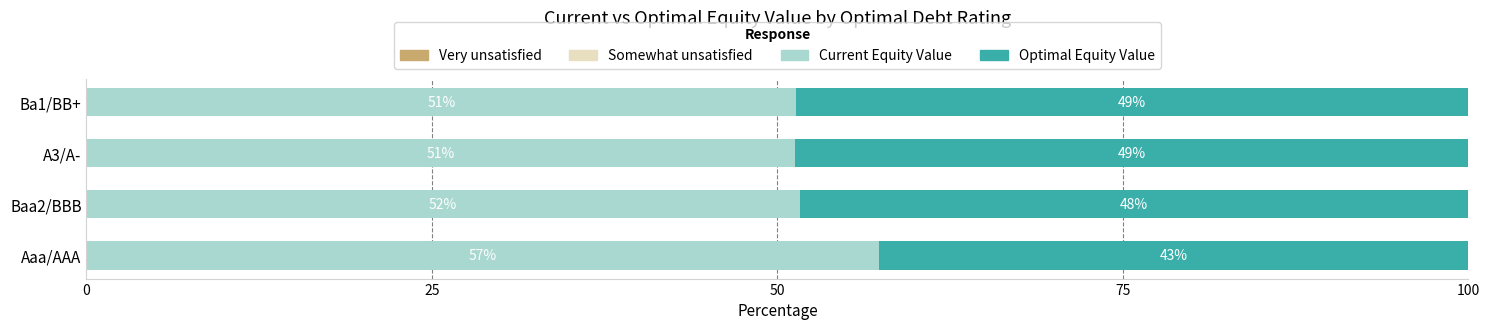

Which series has the widest spread of values?

Current Equity Value